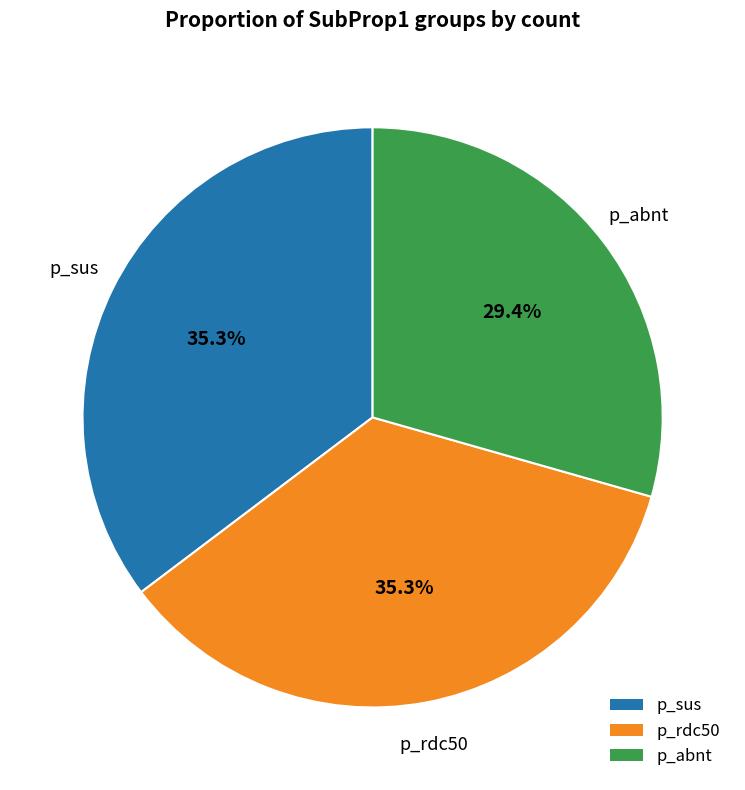

To the nearest percent, what is the average slice percentage?

33%